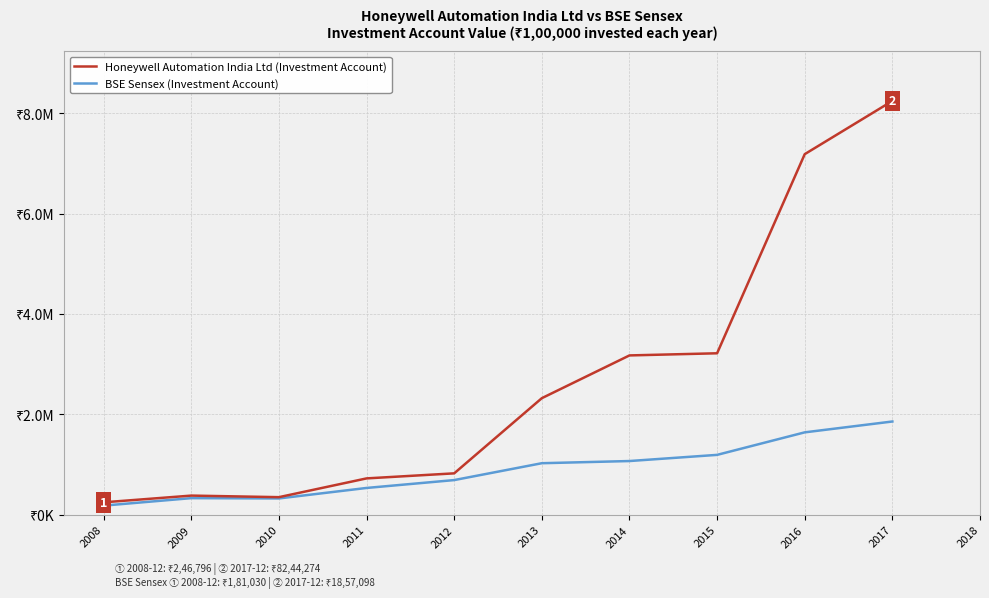

Does the chart have visible grid lines?

Yes